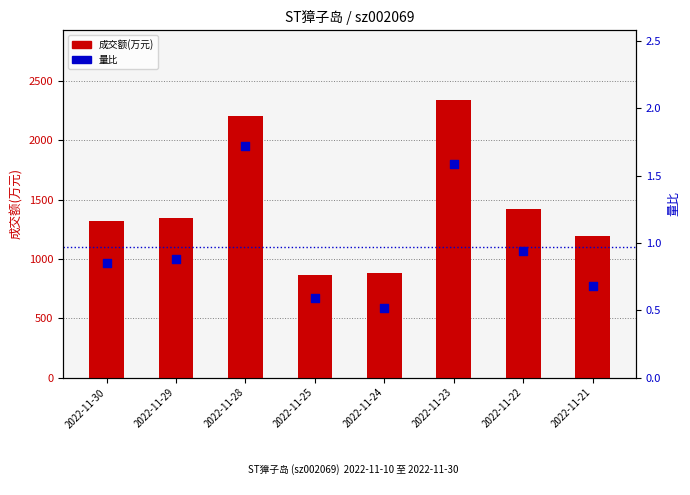

Which series has the largest Y range (max minus min)?

成交额(万元)